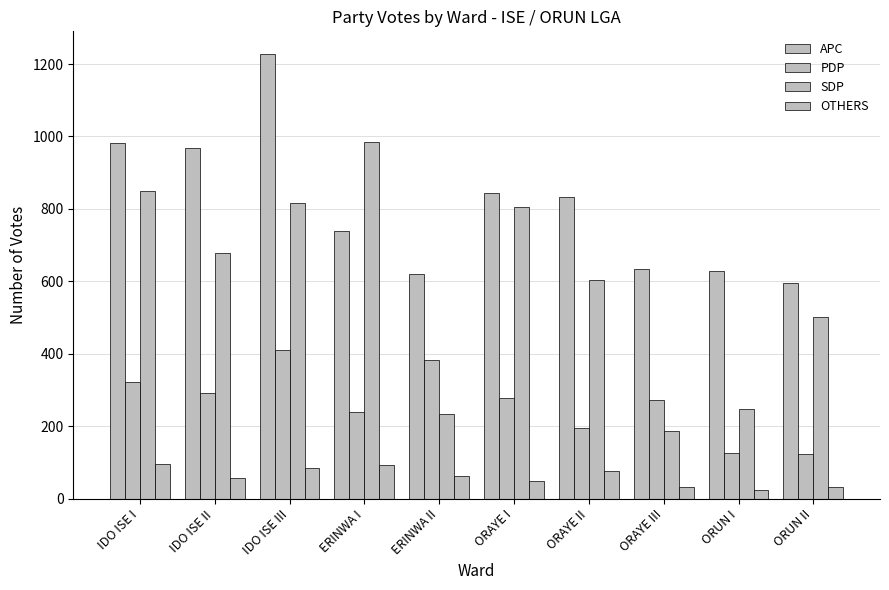

Rank the series at ORUN II from lowest to highest value.

OTHERS, PDP, SDP, APC